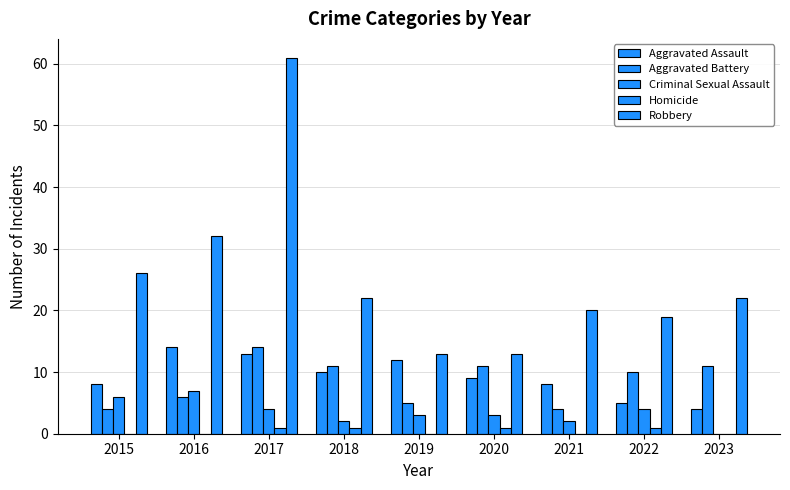

How many distinct data groups are displayed?

5